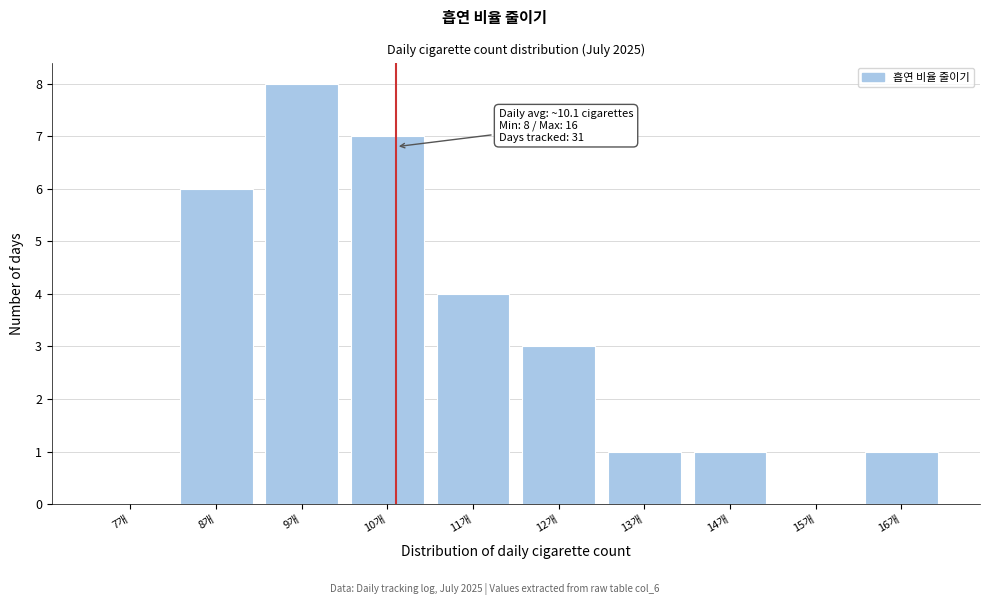

Over which range of the x-axis is the bar tallest?

8.5 to 9.5